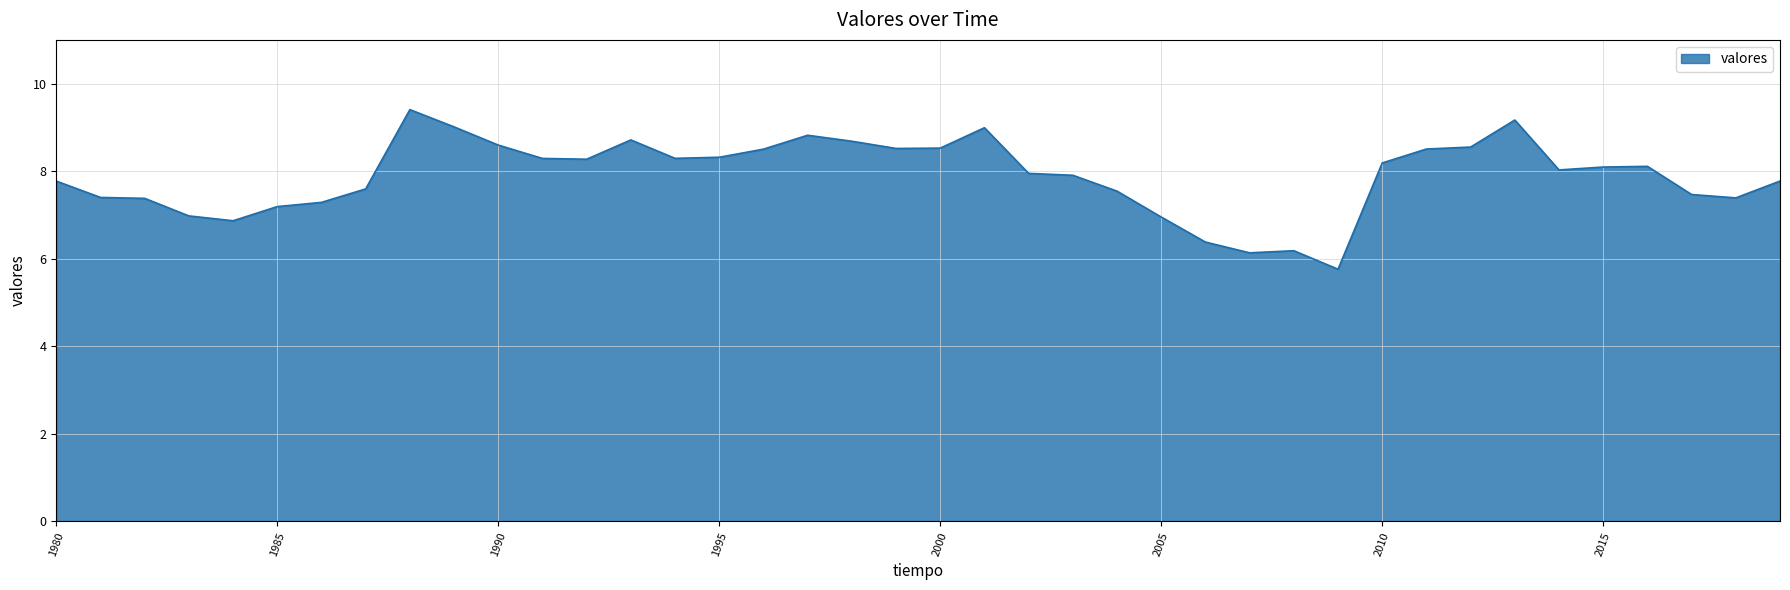

What is the smallest value displayed?

5.8